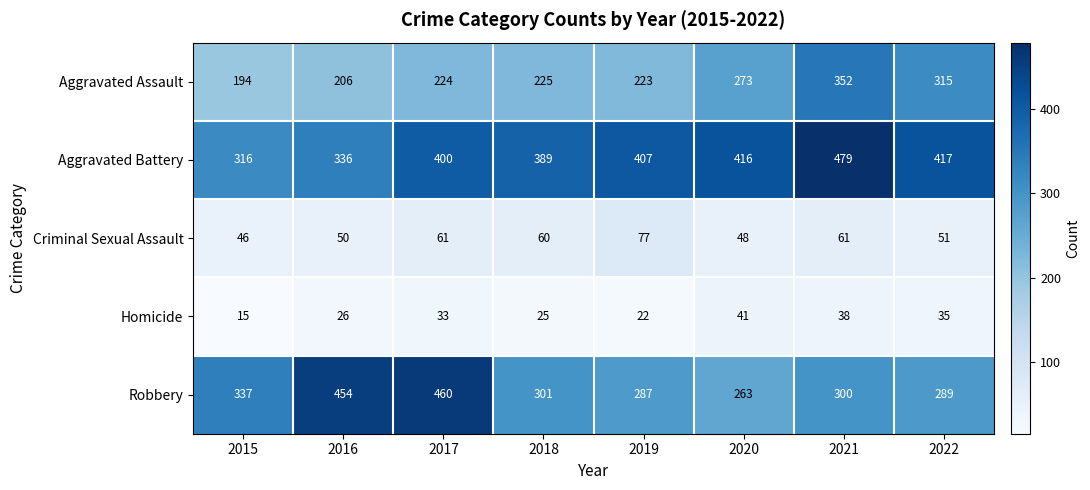

Which series has the largest range (max minus min)?

Robbery